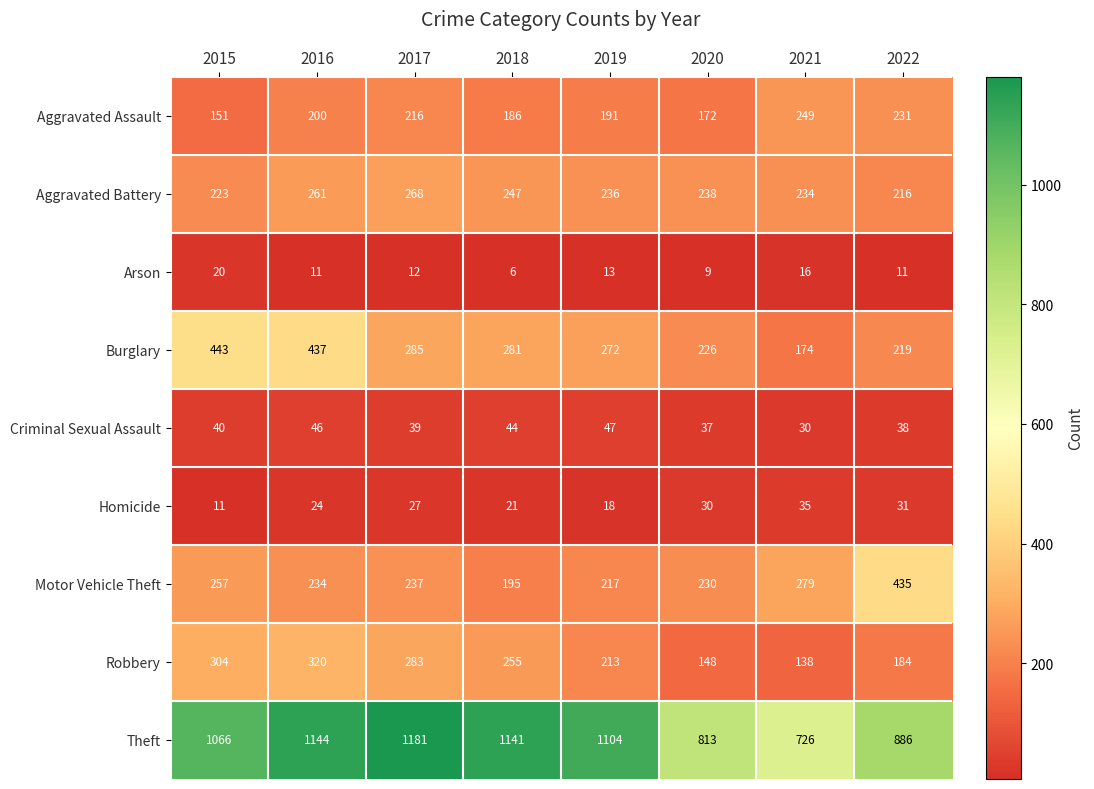

Which category has the lowest value across all series?

2018